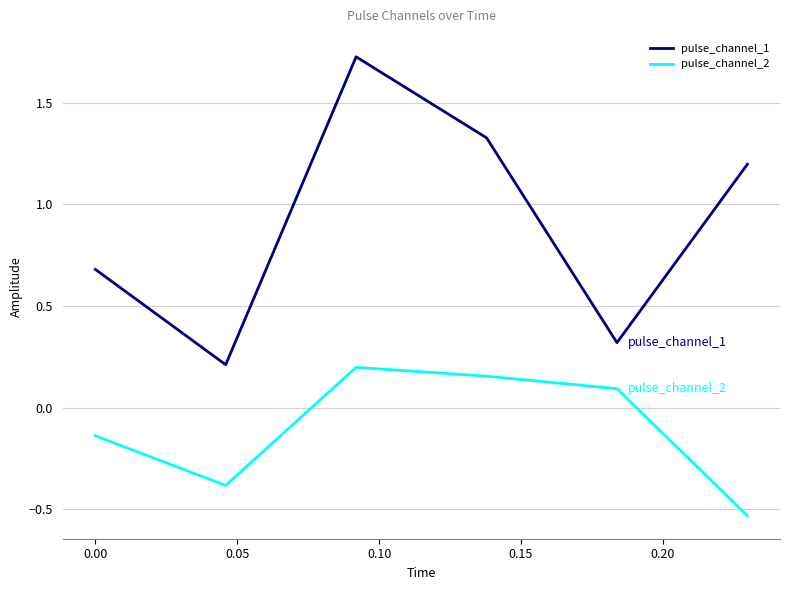

Which series has the largest total across all categories?

pulse_channel_1